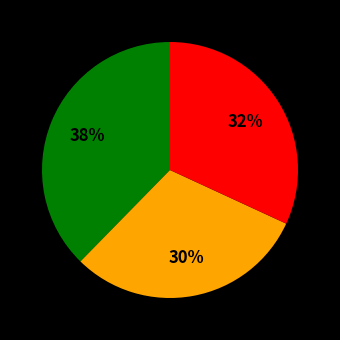

Is there any slice that represents more than half of the pie?

No